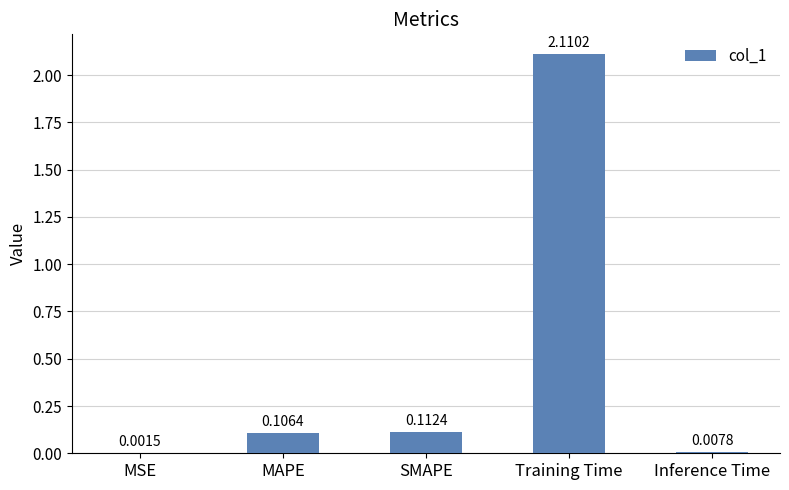

Are the bars horizontal?

No